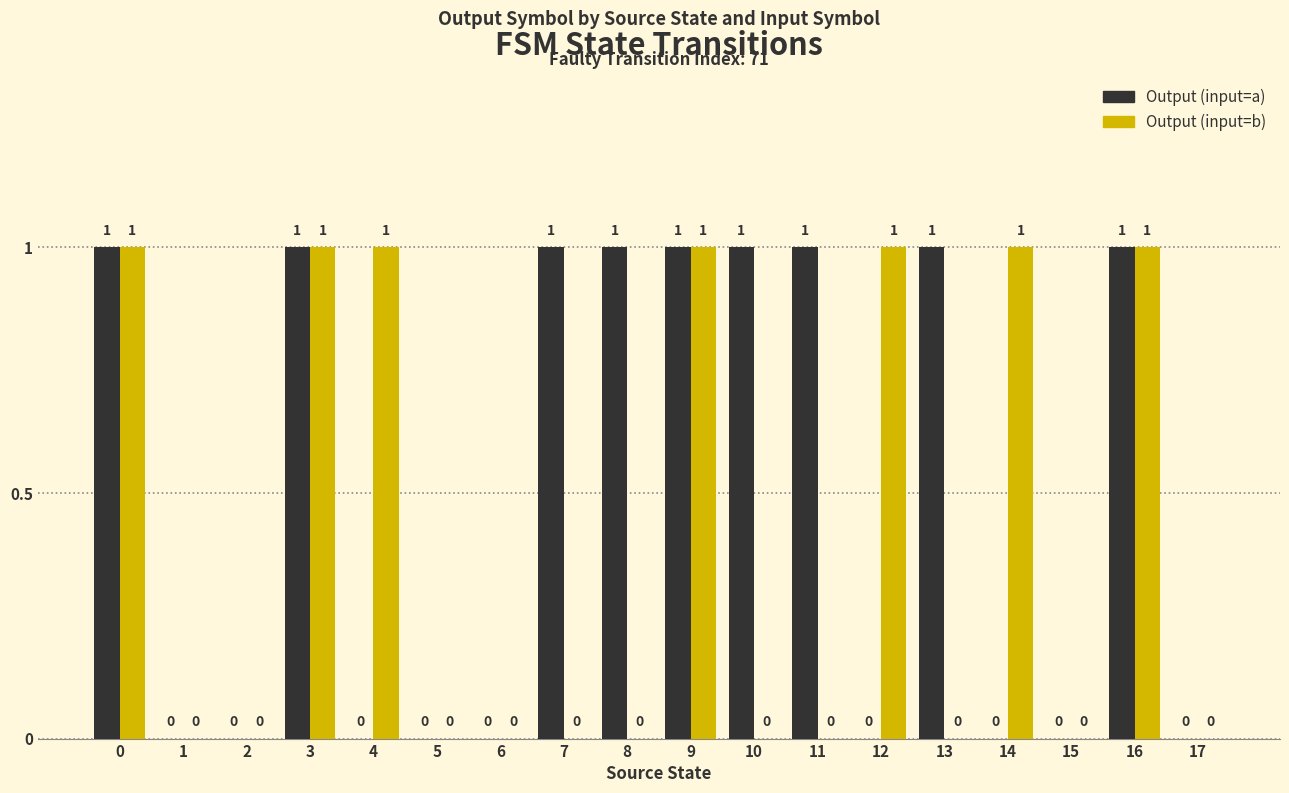

Count the number of categories in the chart.

18